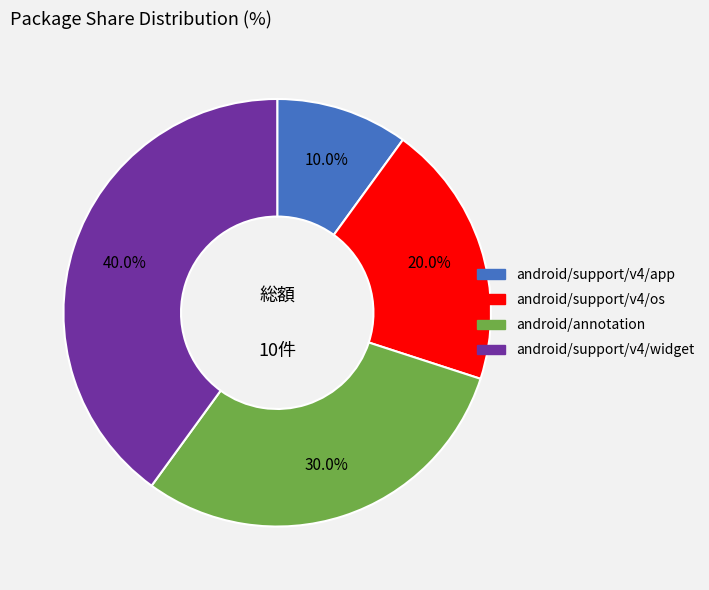

Is it true that android/support/v4/widget is 52% of the pie?

False